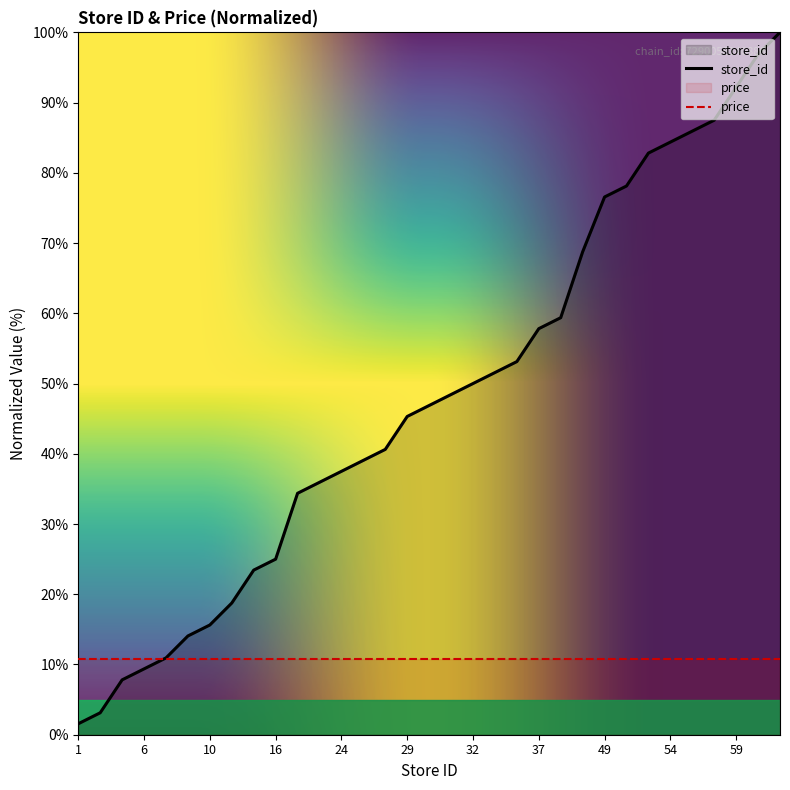

How many distinct data groups are displayed?

2